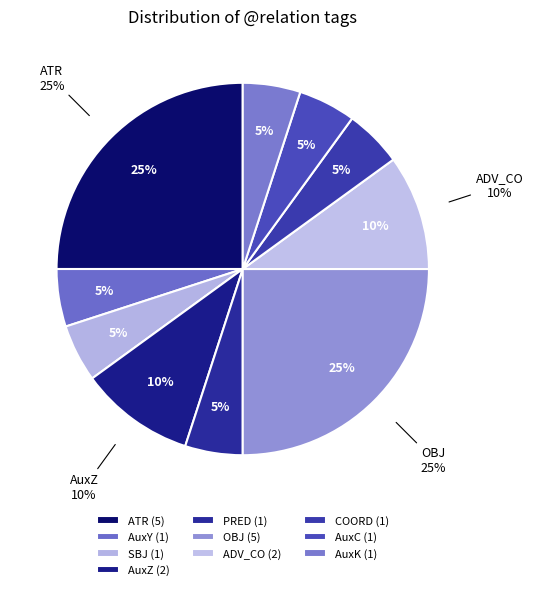

Rank the categories by value from highest to lowest.

ATR, OBJ, AuxZ, ADV_CO, AuxY, SBJ, PRED, COORD, AuxC, AuxK